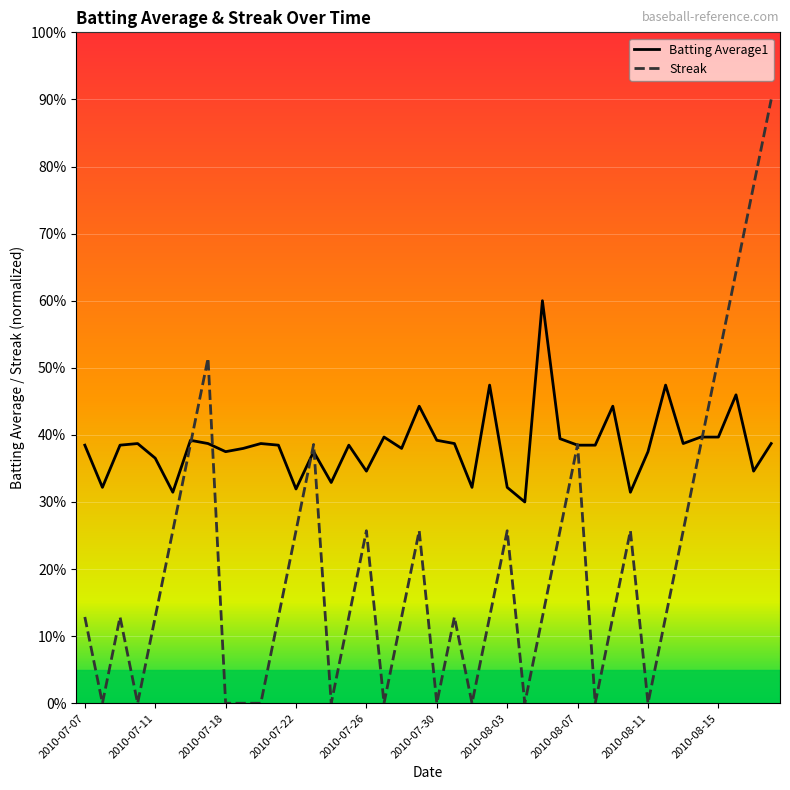

List the series in order of their overall mean, lowest first.

Streak, Batting Average1